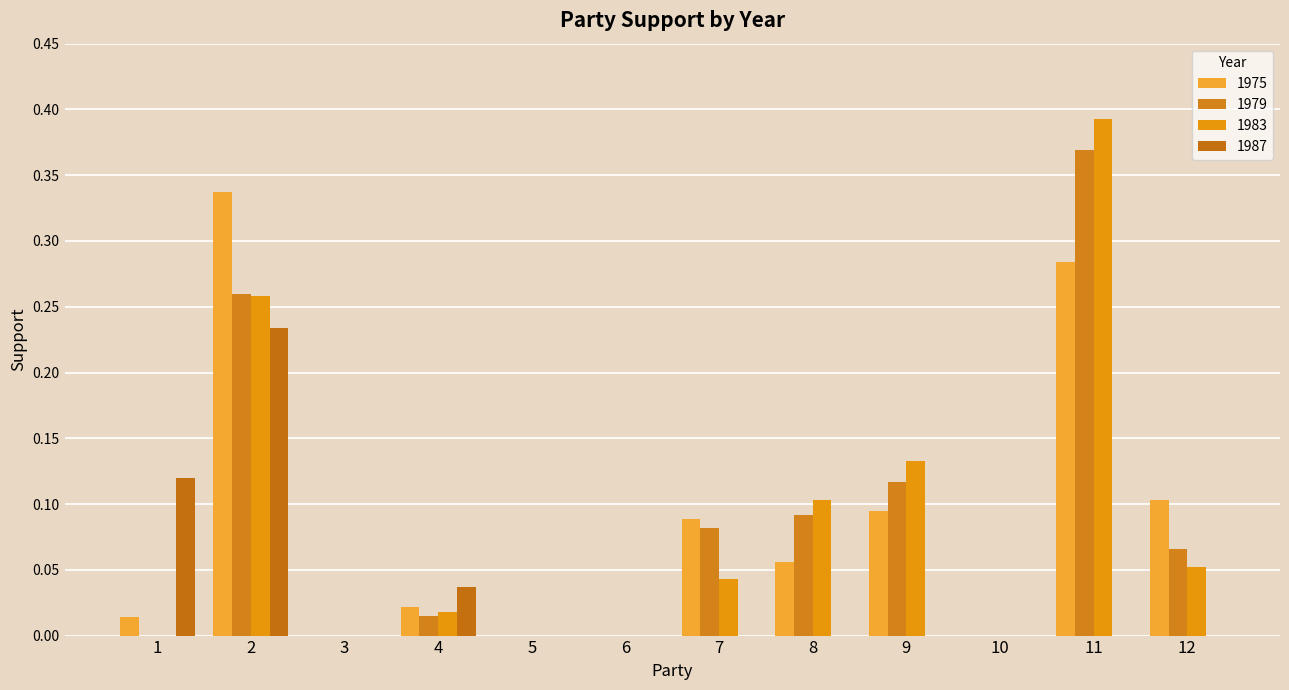

How many distinct data groups are displayed?

4